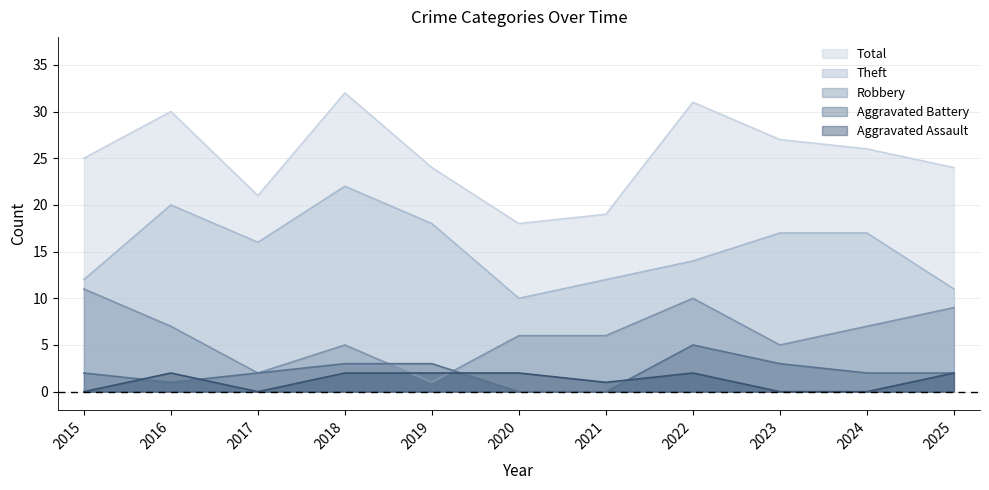

At 2022, list the series in order from largest to smallest.

Total, Theft, Robbery, Aggravated Battery, Aggravated Assault